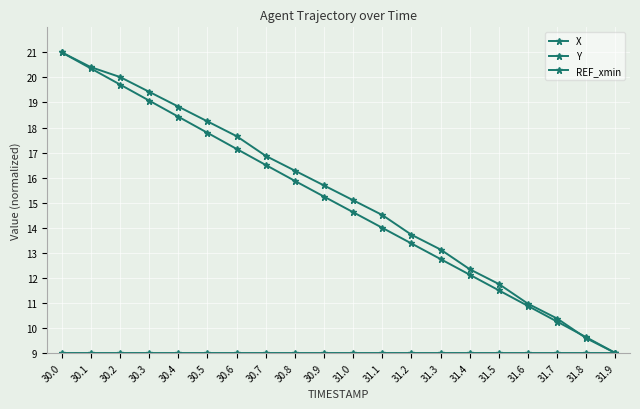

True or false: REF_xmin has more than 1 interior local peaks.

False